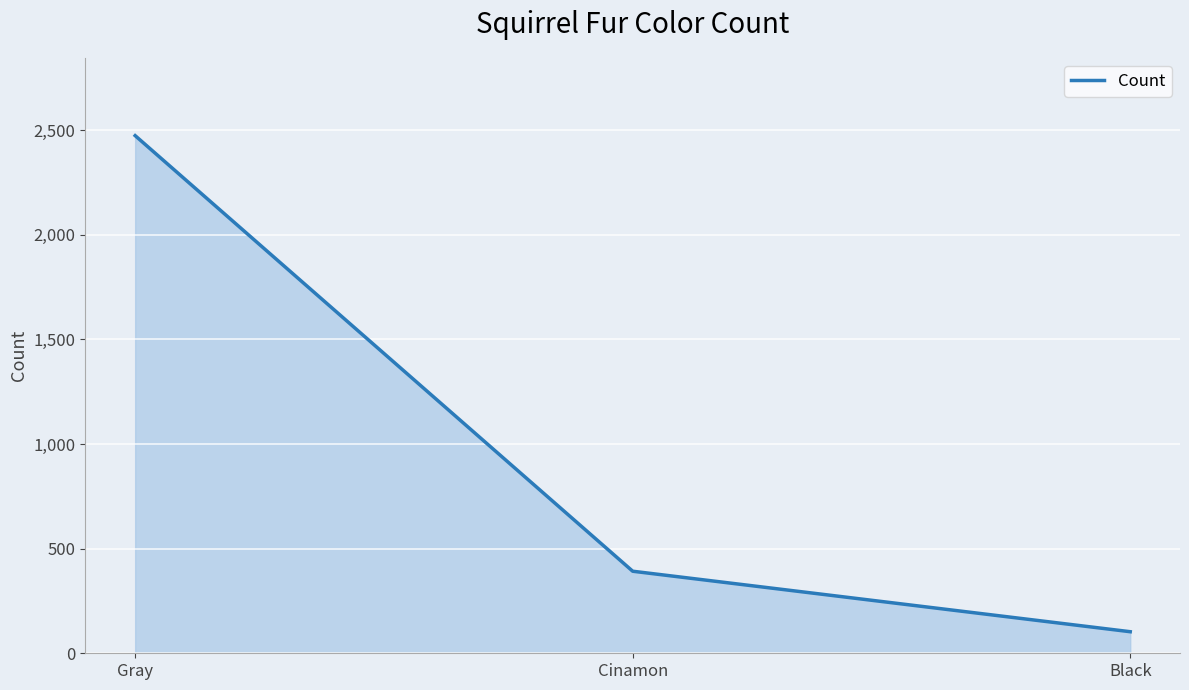

Which category has the highest value across all series?

Gray